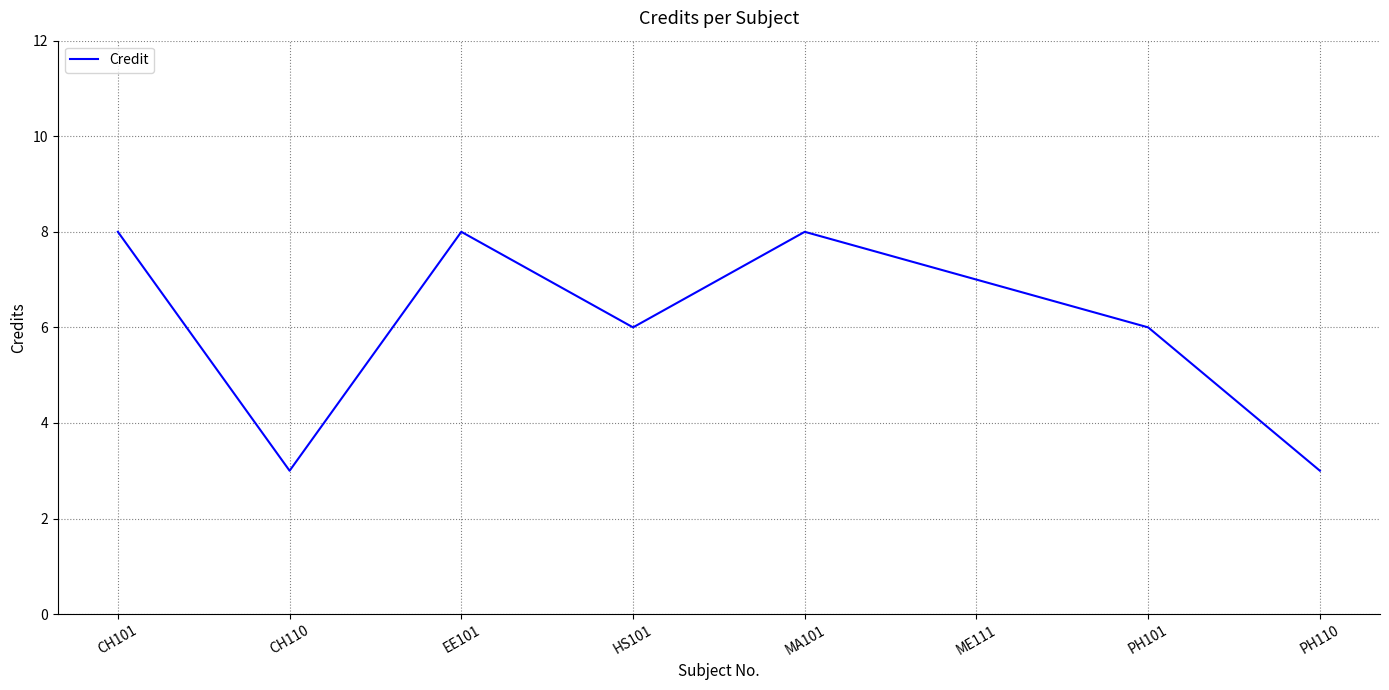

What is the greatest value displayed?

8